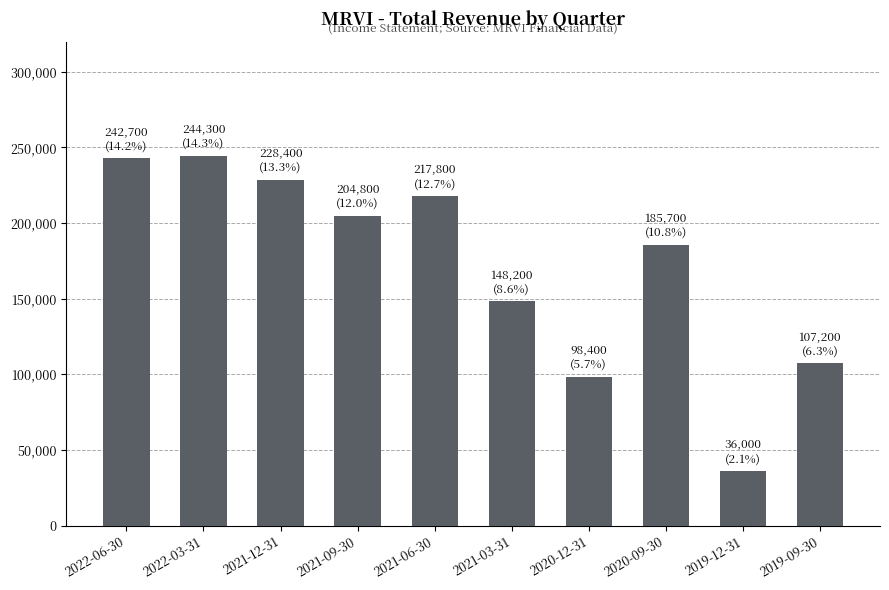

What is the average value?

171350